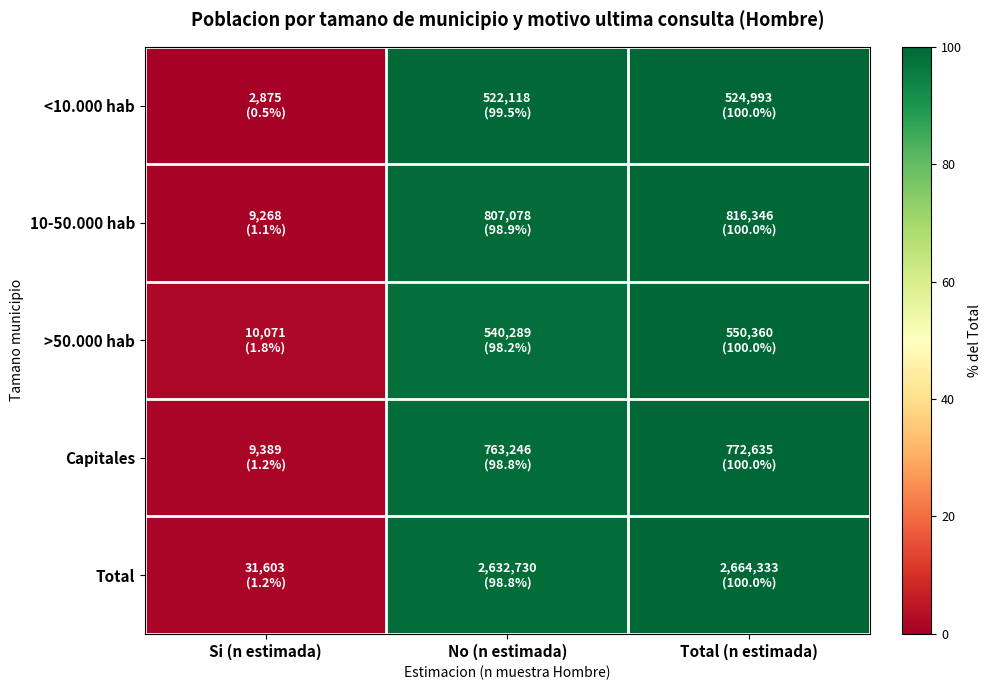

Rank the series at Si (n estimada) from lowest to highest value.

<10.000 hab, 10-50.000 hab, Total, Capitales, >50.000 hab